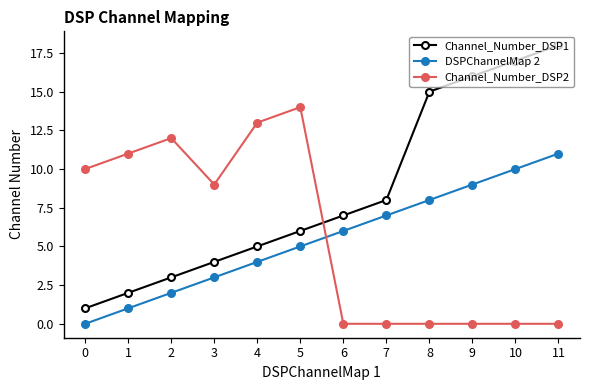

Which series changed the most between 2 and 11?

Channel_Number_DSP1